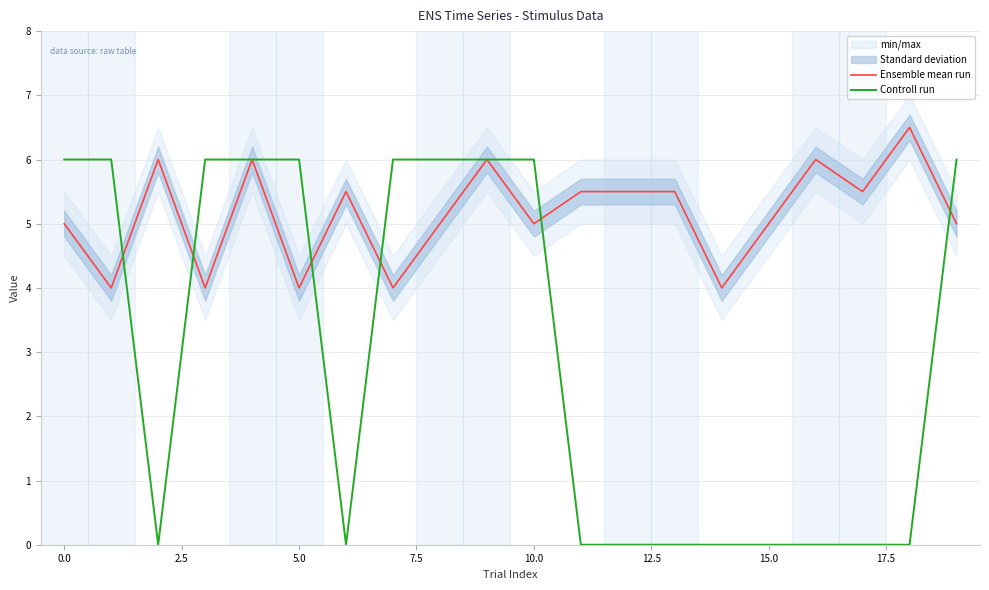

Between 0.0 and 13, which series saw the biggest shift?

Controll run